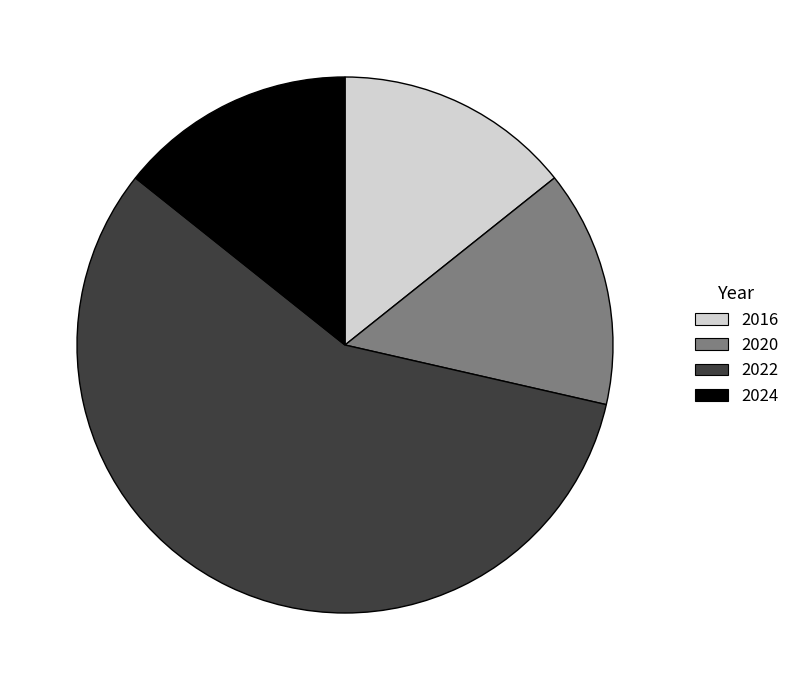

How many segments does this pie chart have?

4